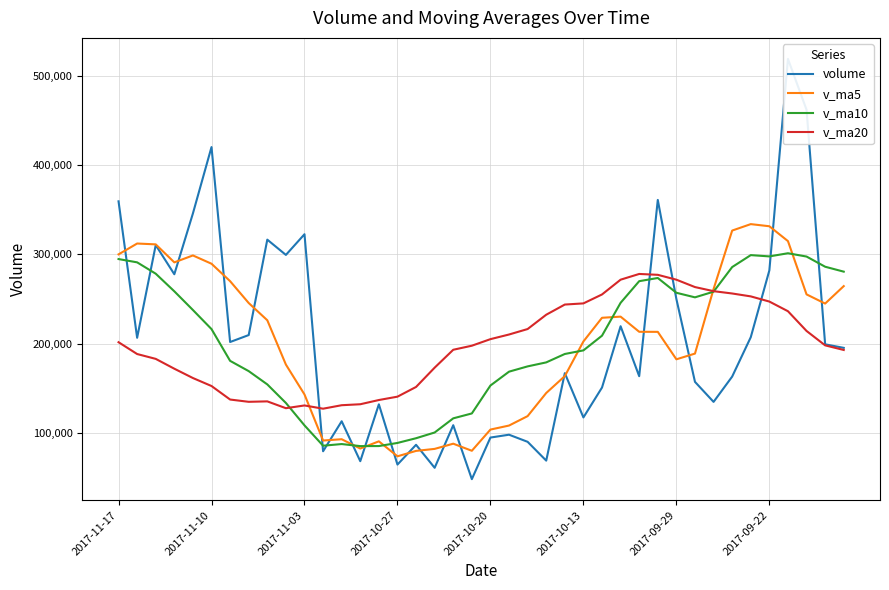

What is the lowest value of the v_ma5 series?

74224.5